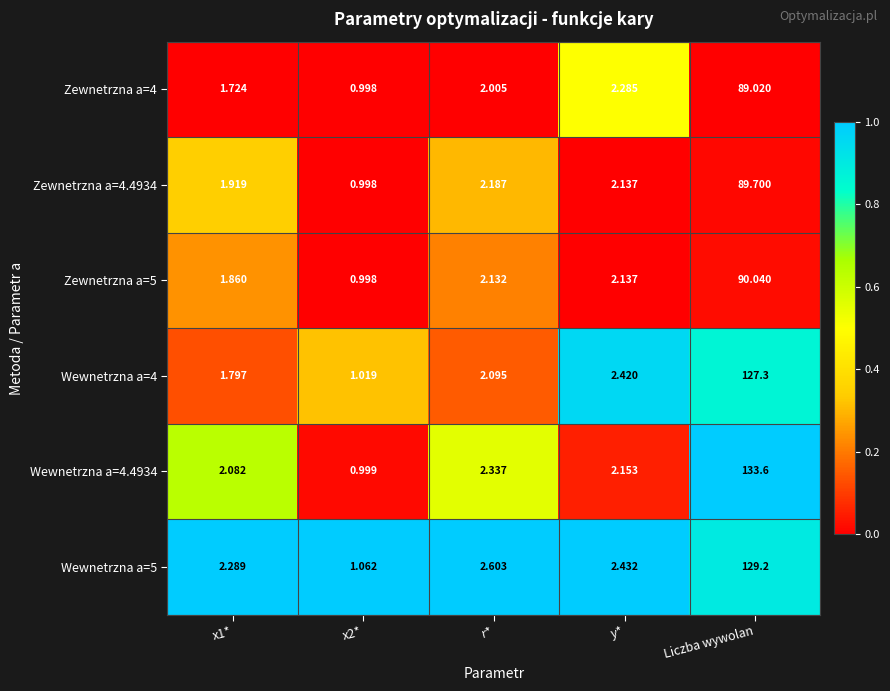

How many distinct data groups are displayed?

6